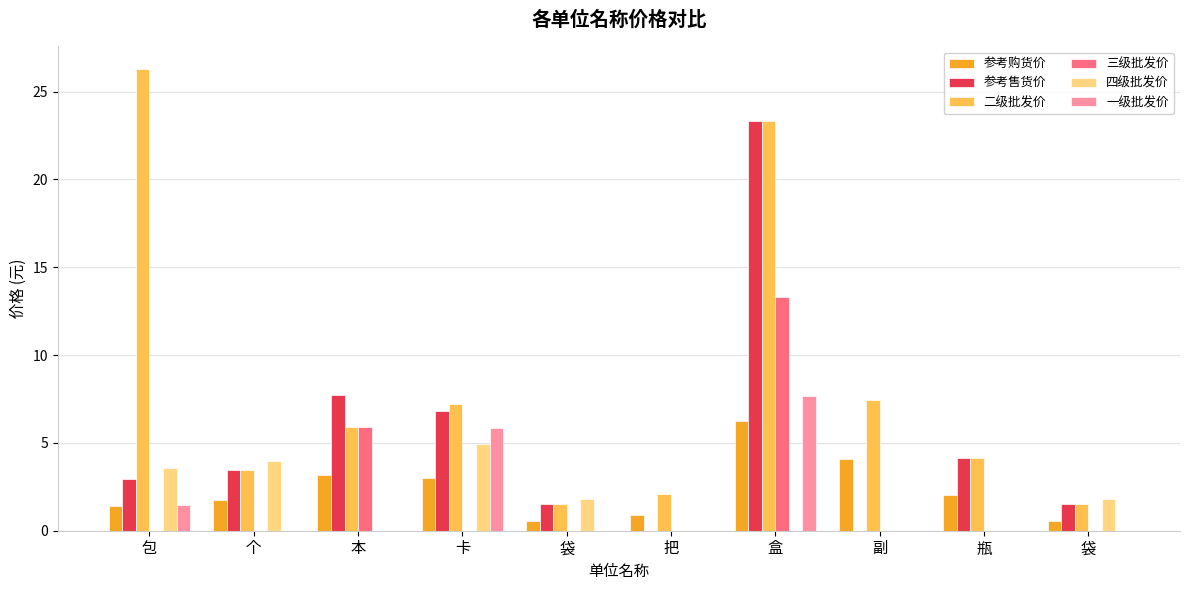

At which category is the sum across all series the highest?

盒